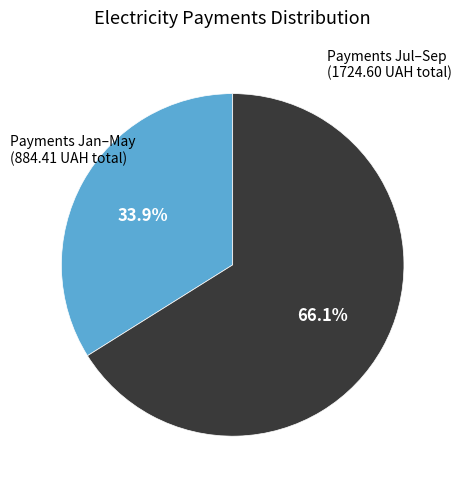

Is there any slice that represents more than half of the pie?

Yes